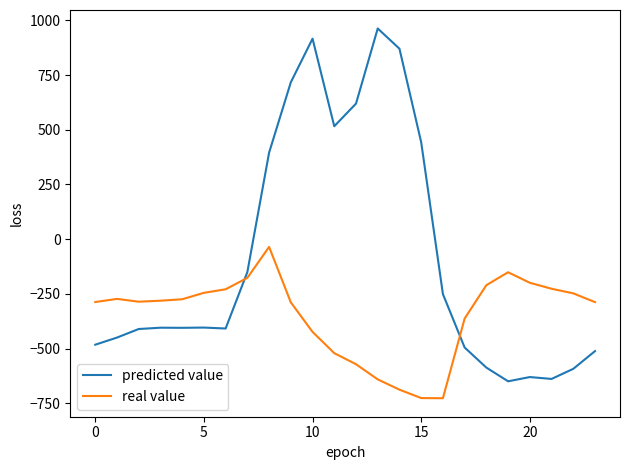

List the series in order of their overall mean, lowest first.

real value, predicted value